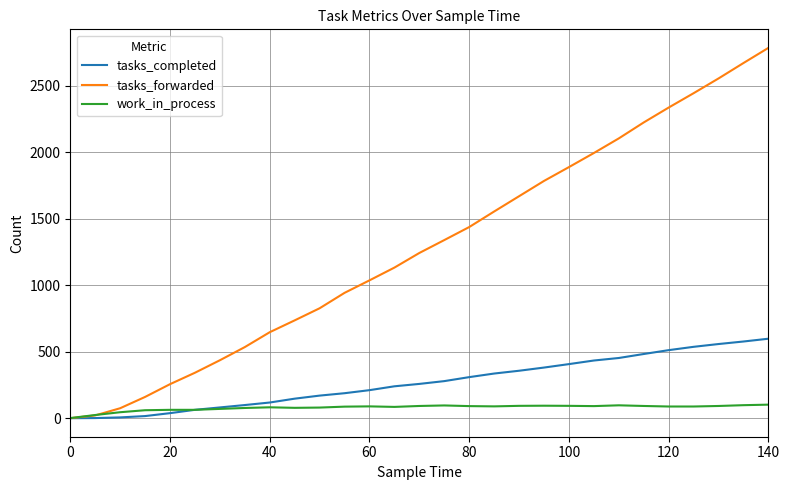

List the series in order of their peak value, highest first.

tasks_forwarded, tasks_completed, work_in_process